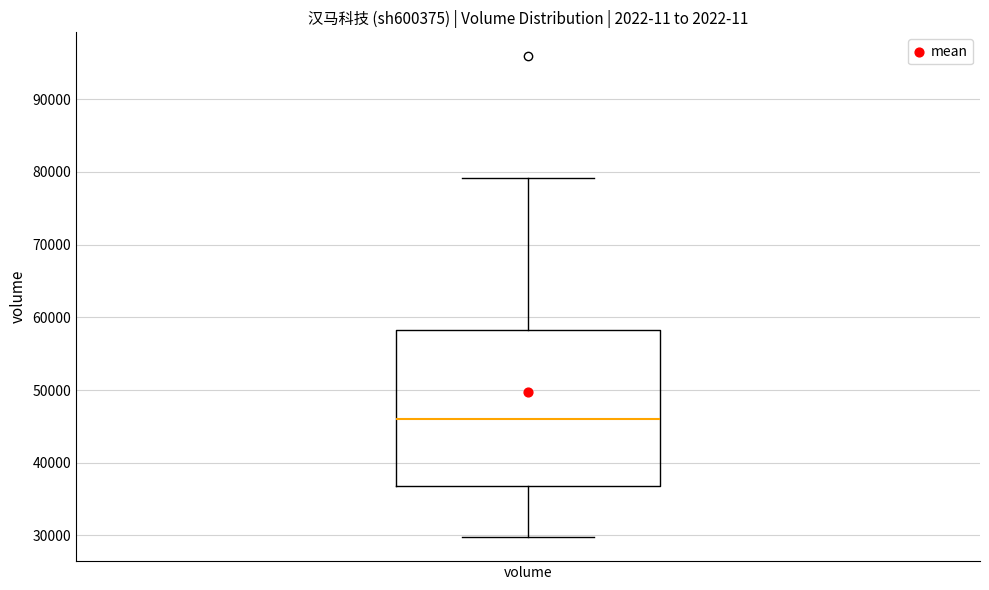

Where does the upper whisker of the box for volume end on the y-axis? The values are not printed on the chart, so give them approximately, as read against the axis.

79000